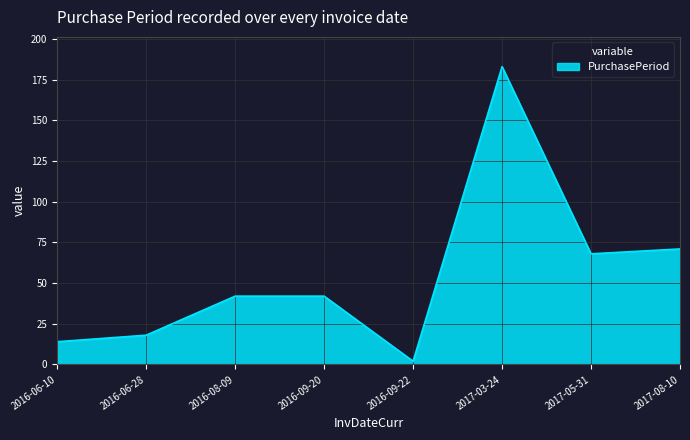

Reading left to right, list all the values displayed in this chart.

14	18	42	42	2	183	68	71